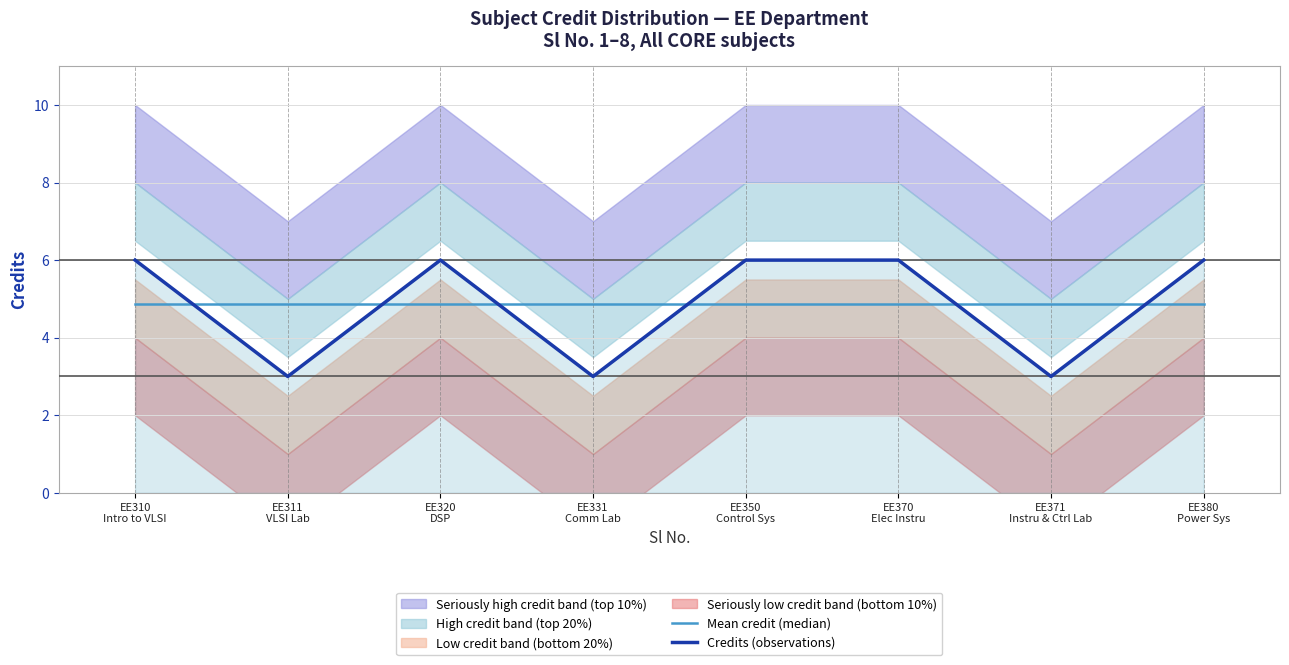

In Credits (observations), how many points are lower than both neighbors (excluding endpoints)?

3